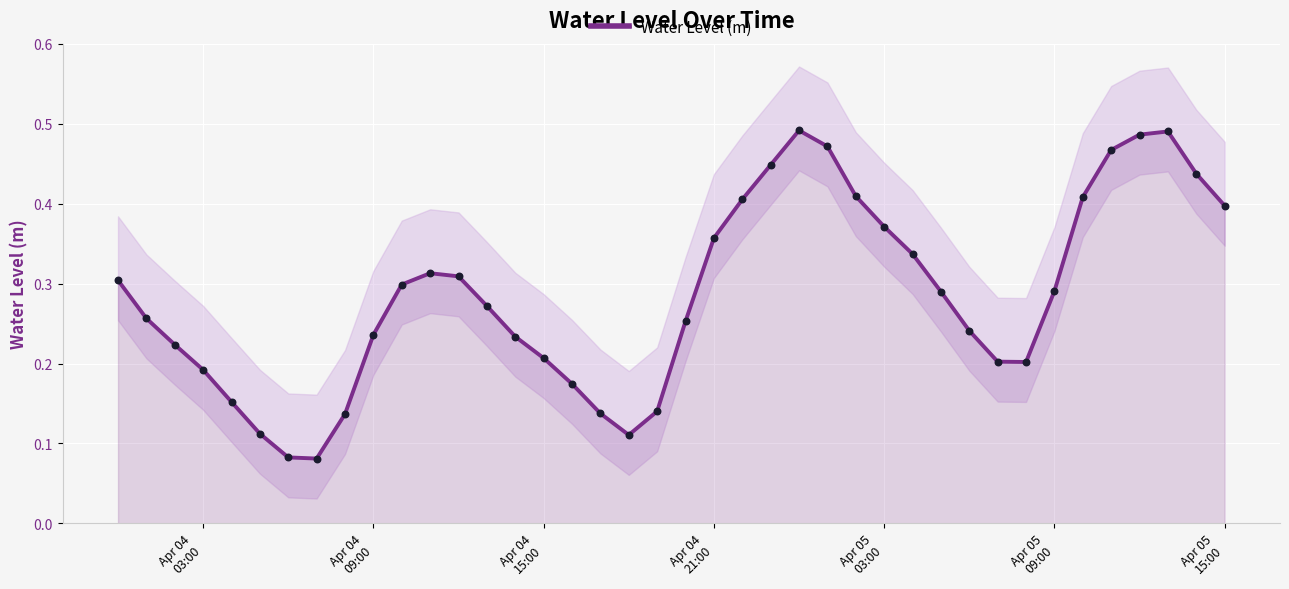

What is the change in value from Apr 04 09:00 to Apr 05 09:00?

+0.1